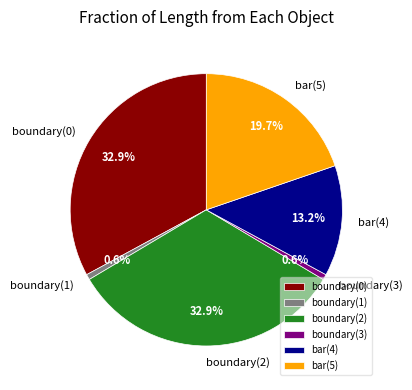

How much of the chart is everything except bar(5)?

80.3%